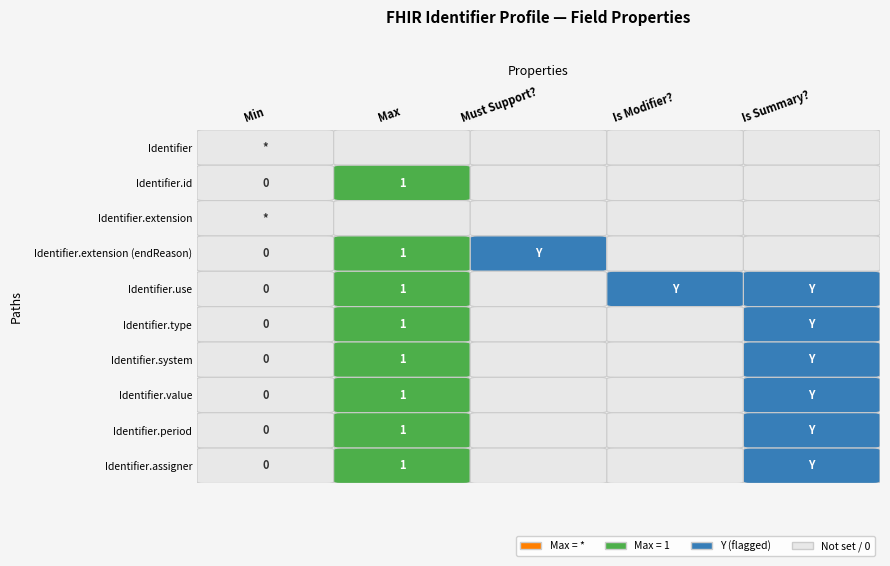

What is the sum of all Identifier.use values?

3